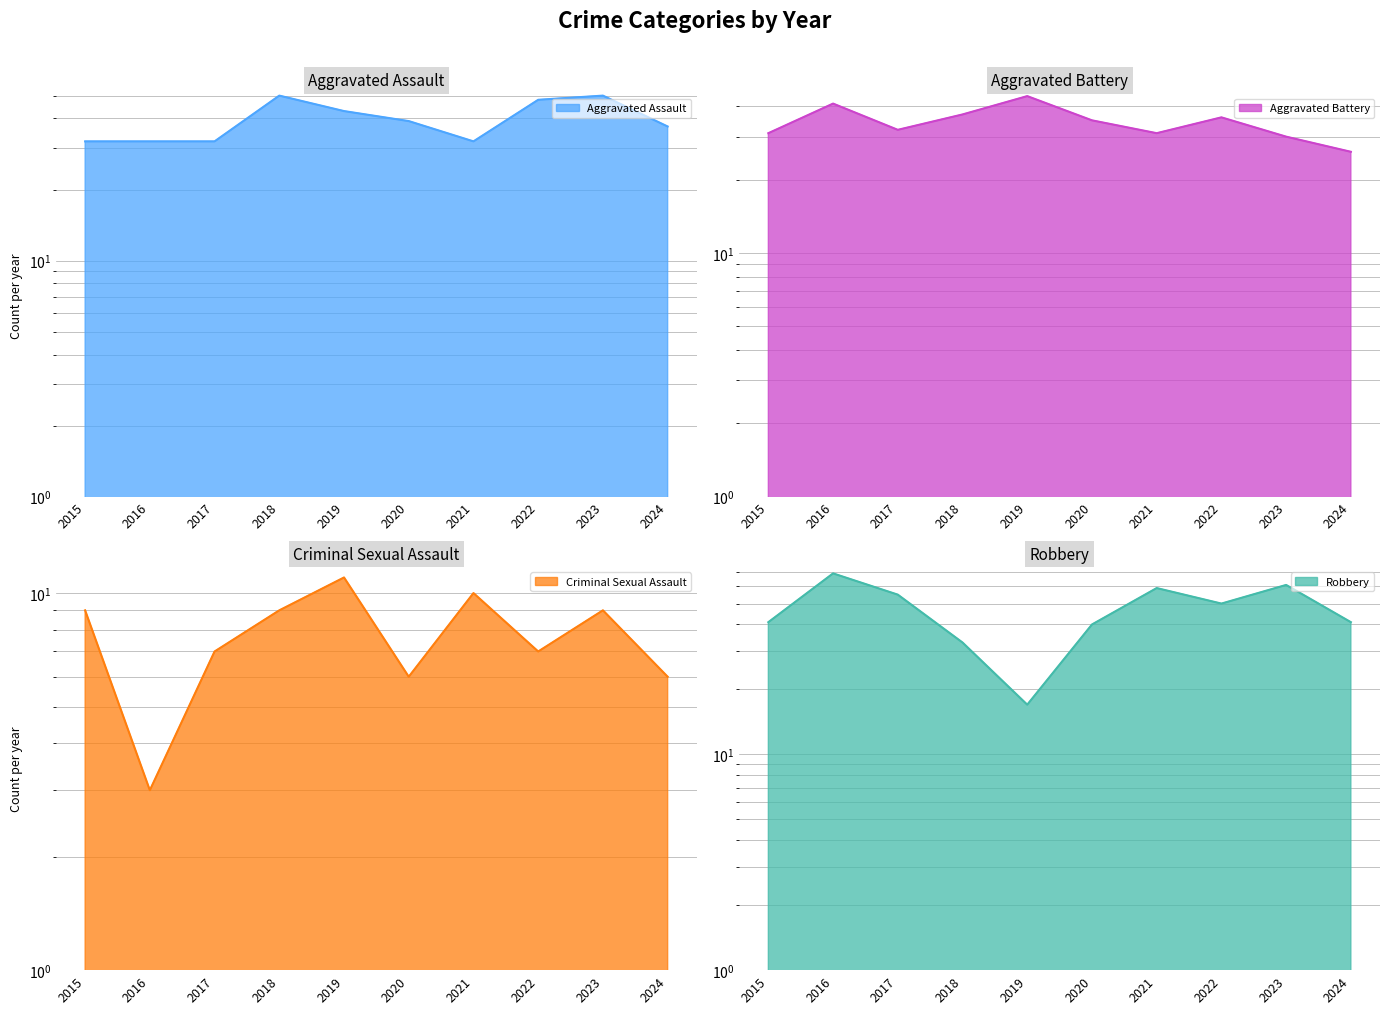

Which series has the largest total across all categories?

Robbery